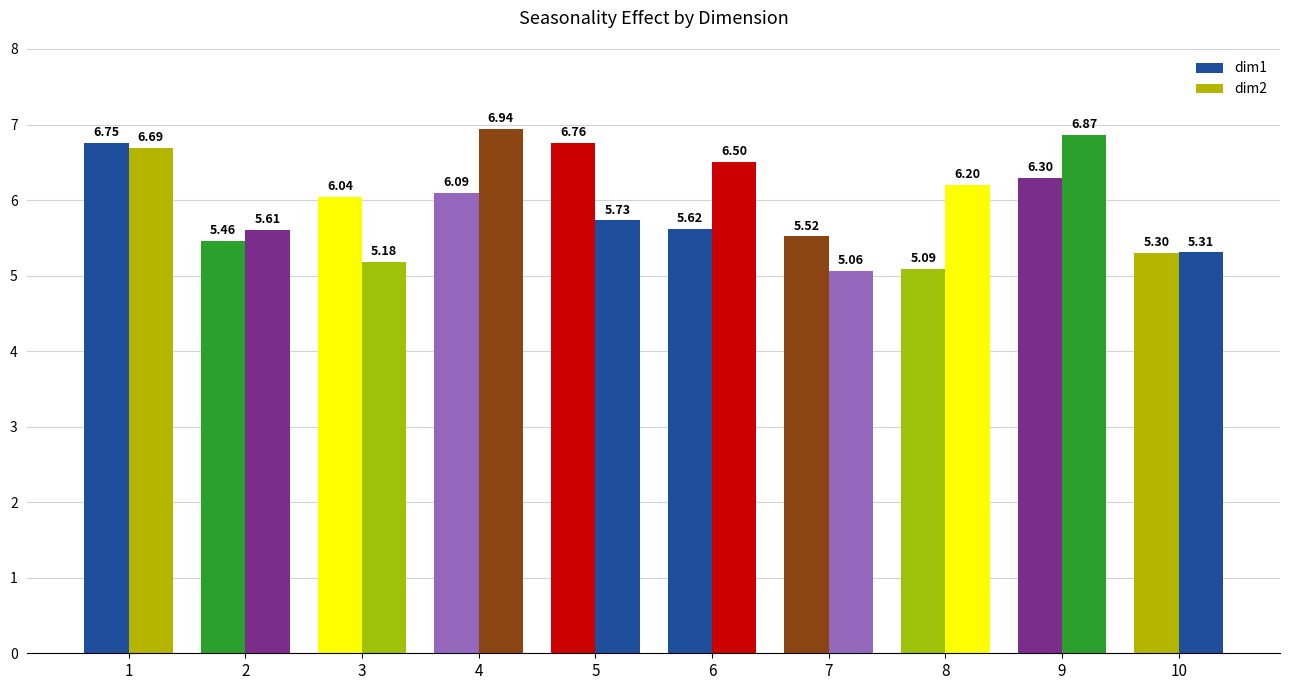

What is the spread (max minus min) of values at 5?

1.0